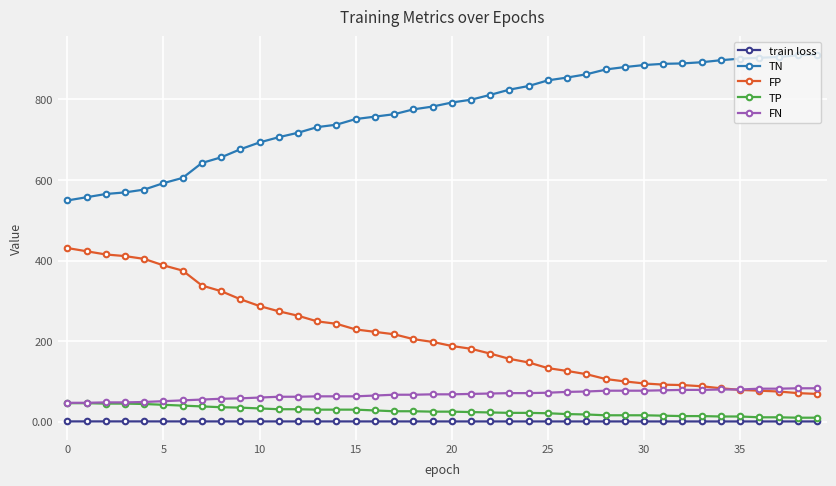

Which series has the largest total across all categories?

TN